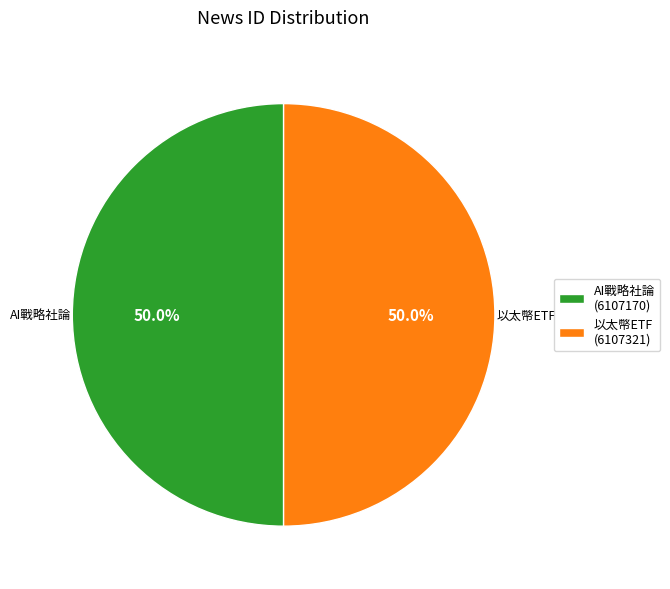

Do 以太幣ETF (6107321) and AI戰略社論 (6107170) together represent more than half of the pie?

Yes